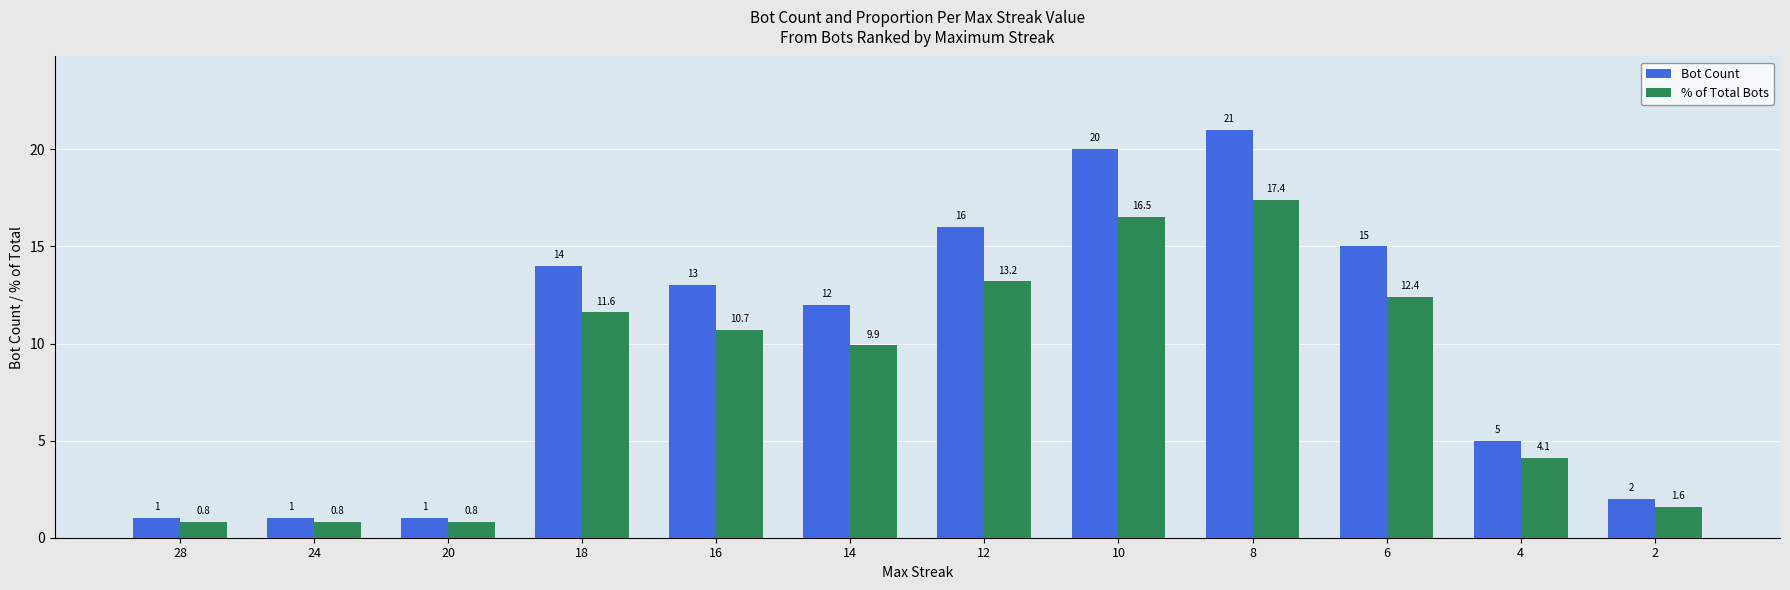

What is the maximum value for % of Total Bots?

17.4